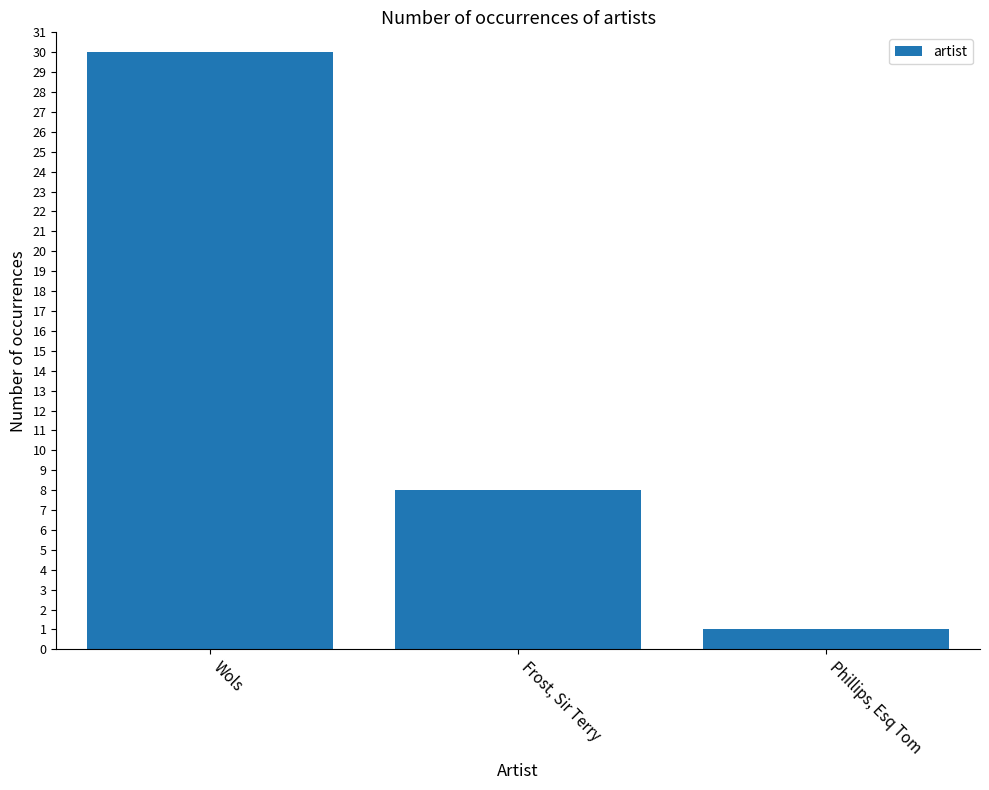

How many data points are less than 8?

1